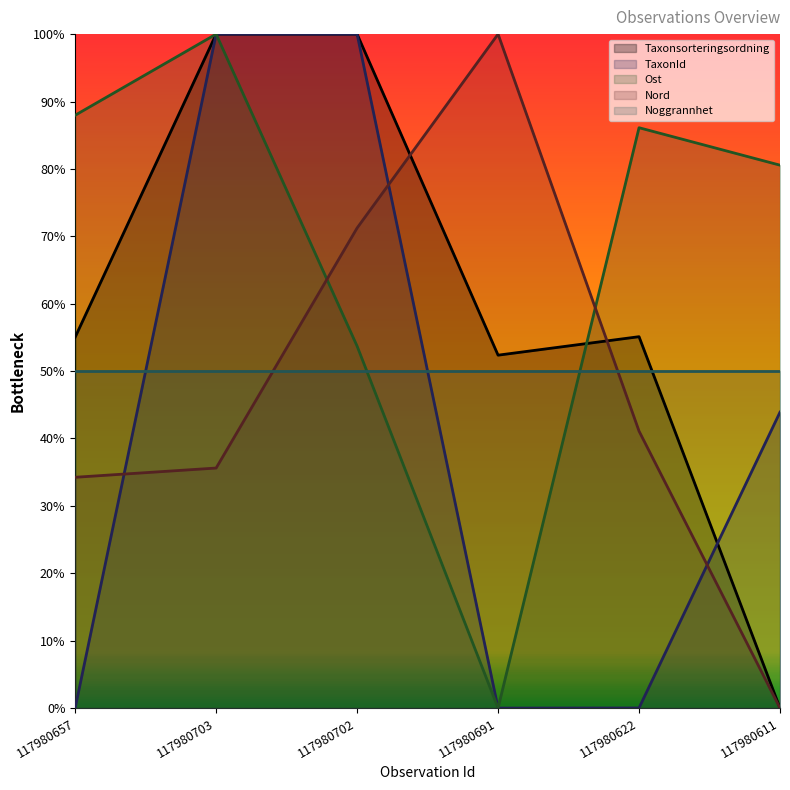

What is the greatest value displayed?

1.0